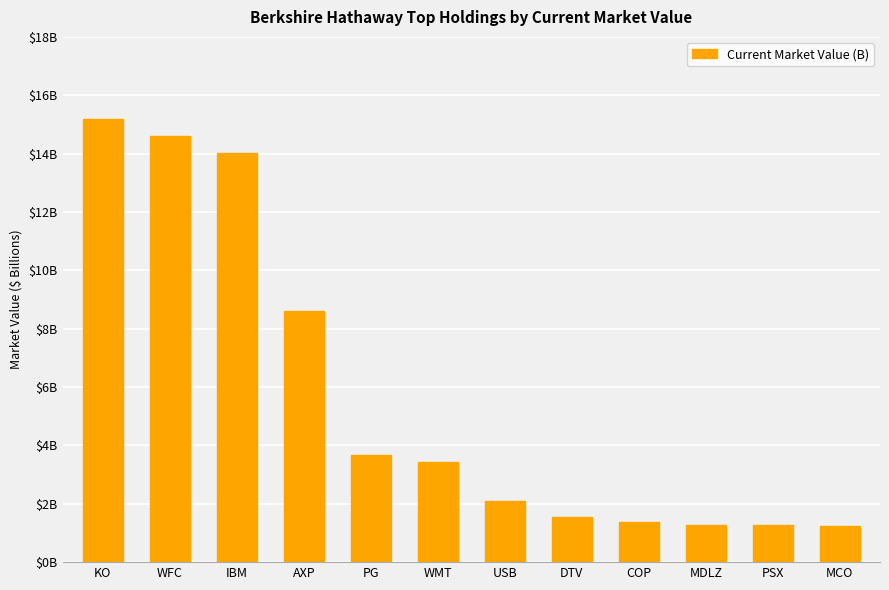

Does the chart contain stacked bars?

No